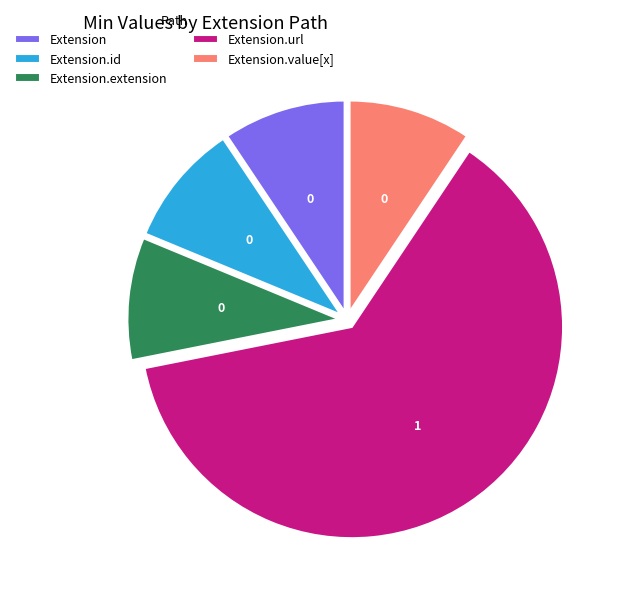

The Extension.extension slice represents 9% of the pie. True or false?

True